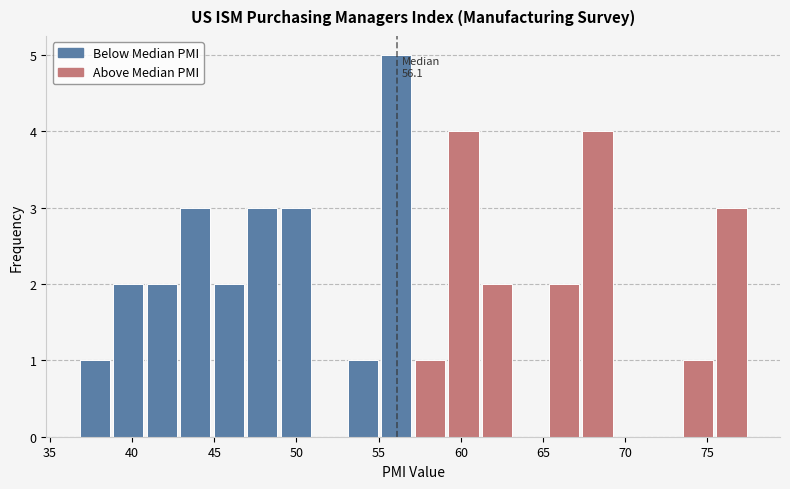

Which range on the x-axis has the tallest bar?

55.0 to 57.0